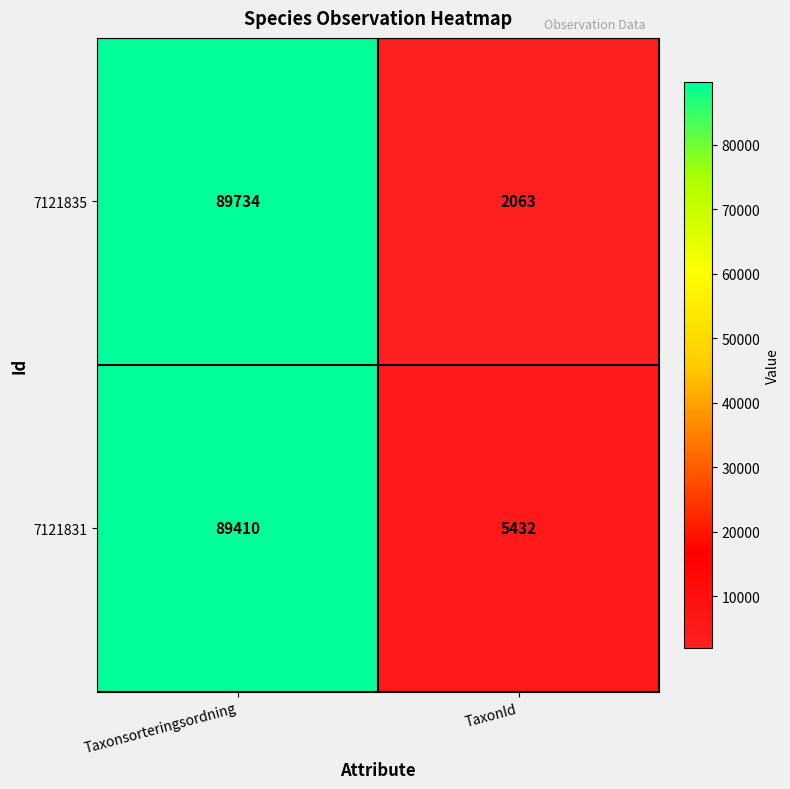

Rank the series at TaxonId from lowest to highest value.

7121835, 7121831